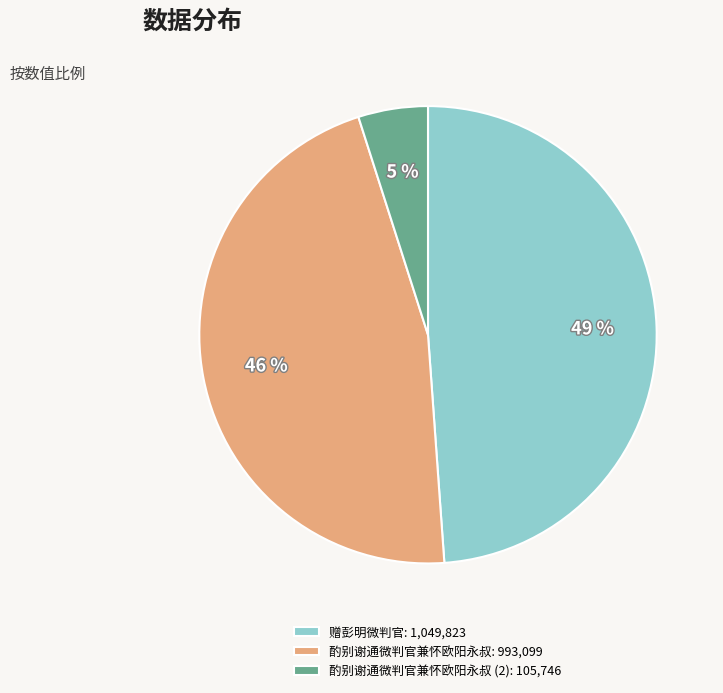

Is 酌别谢通微判官兼怀欧阳永叔 (2): 105,746 the majority of the pie?

No